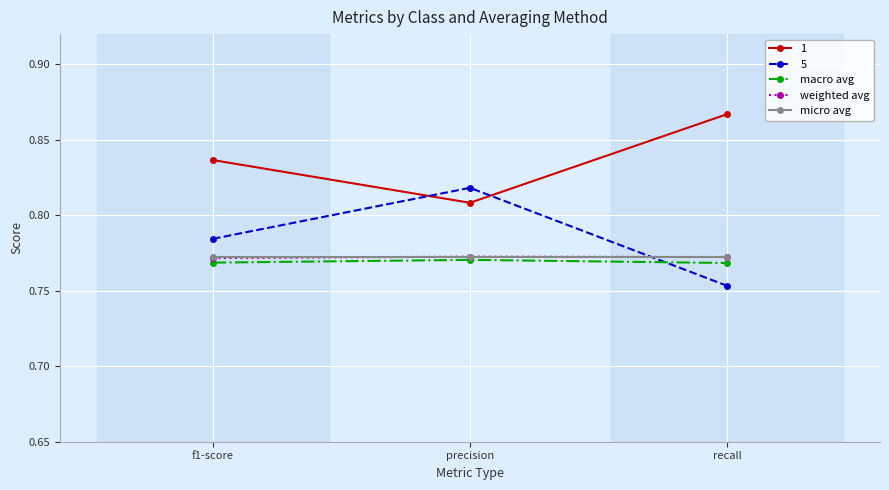

What position from the right is f1-score?

3